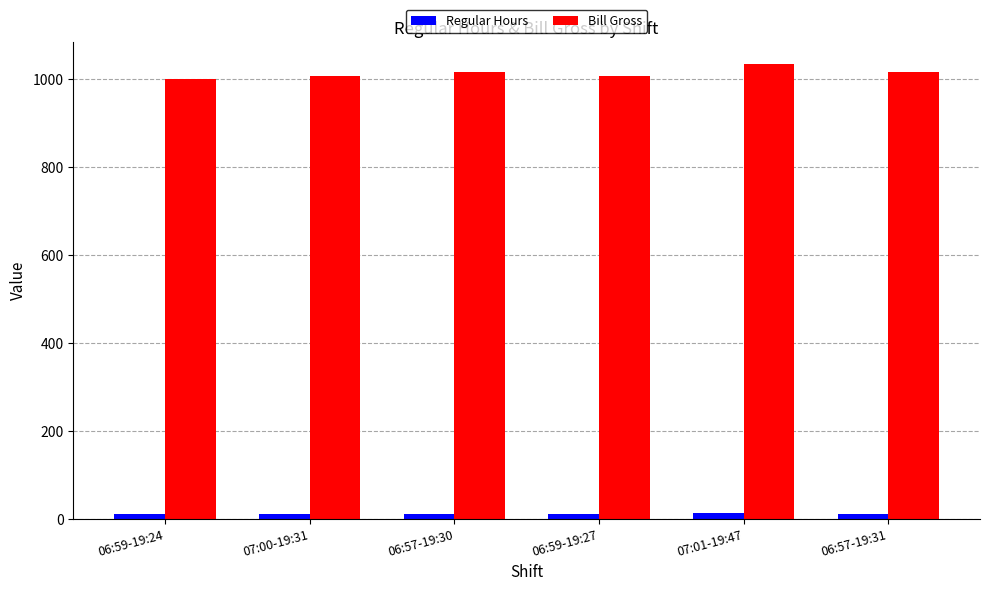

What is the average value of the Bill Gross series?

1013.6